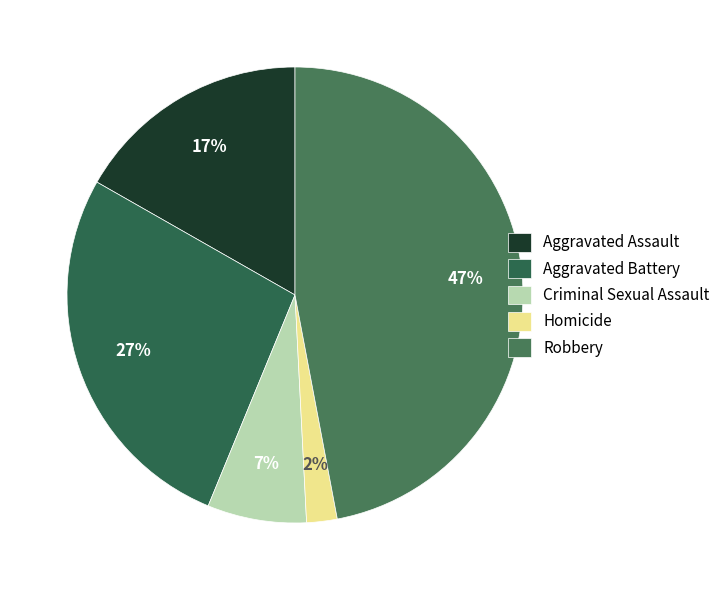

To the nearest percent, what is the difference between the Aggravated Battery and Aggravated Assault slice percentages?

10%